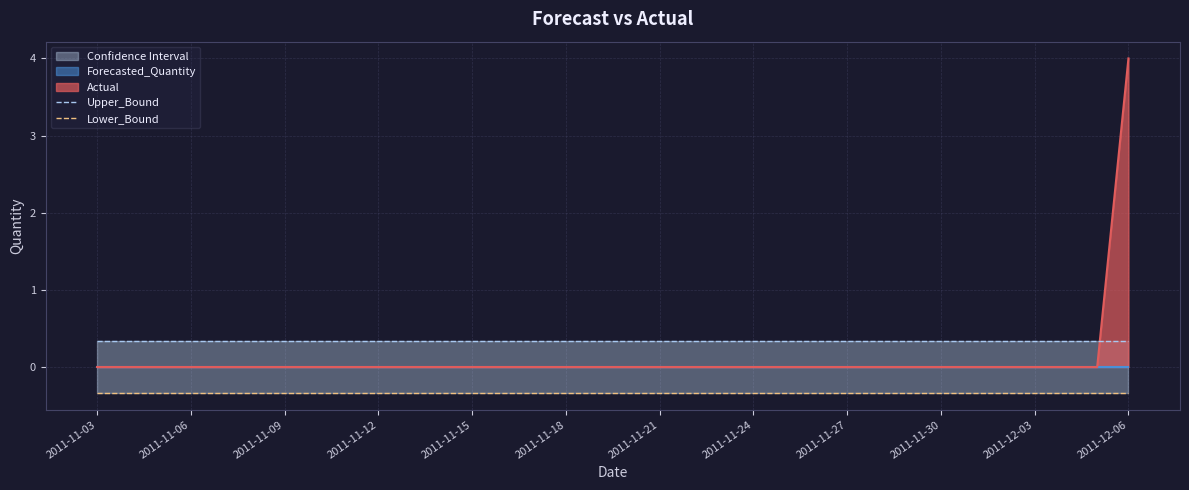

What position from the right is 25?

9